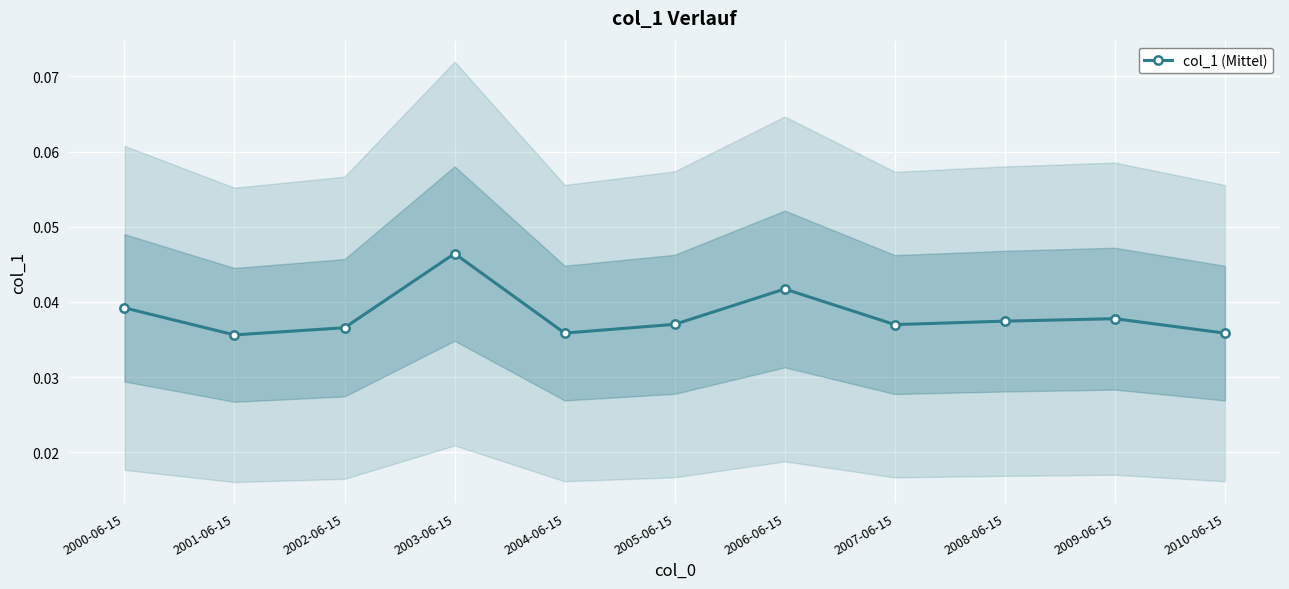

Is it true that col_1 (Mittel) equals 0.1 at 2008-06-15?

False